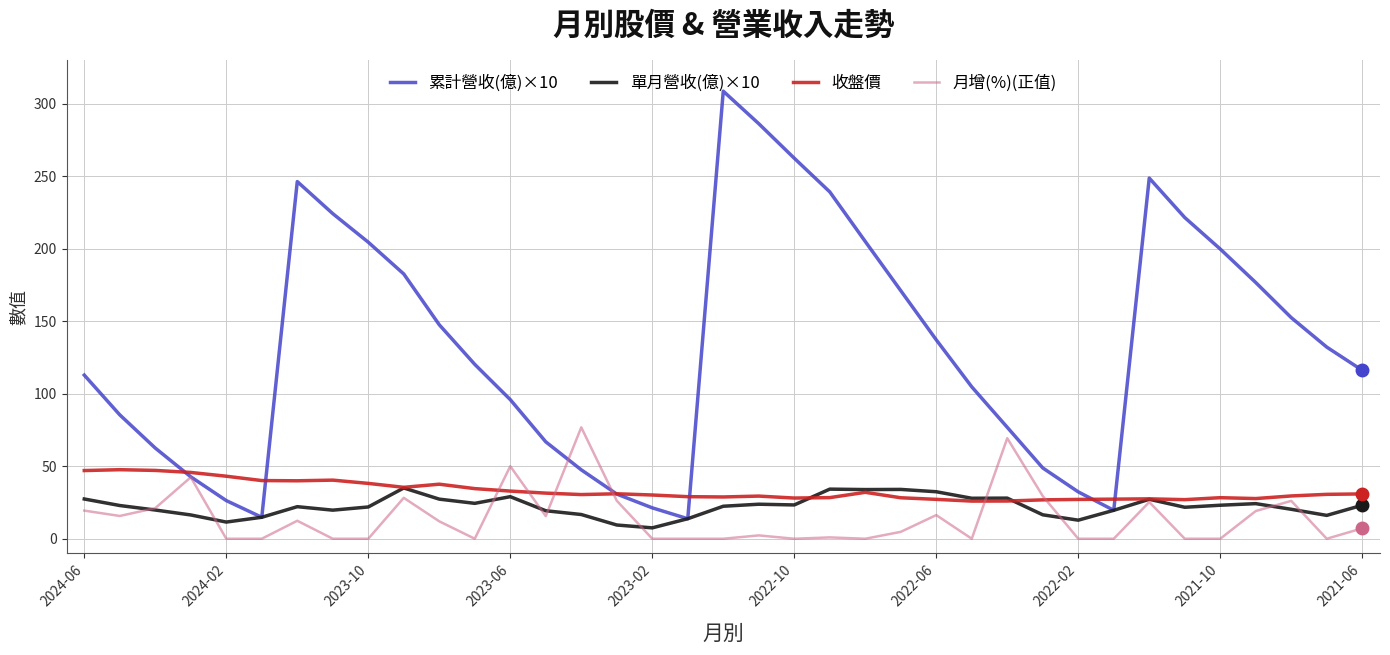

How many series are shown in this chart?

4